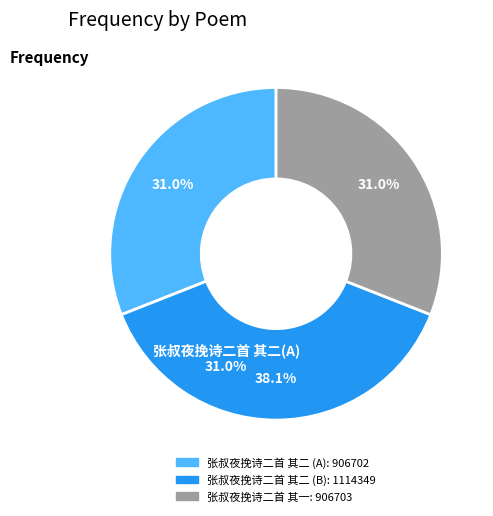

How many segments does this pie chart have?

3